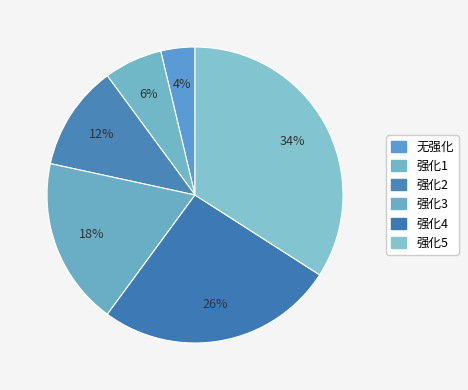

What is the total percentage of 强化2 and 强化4?

37.5%